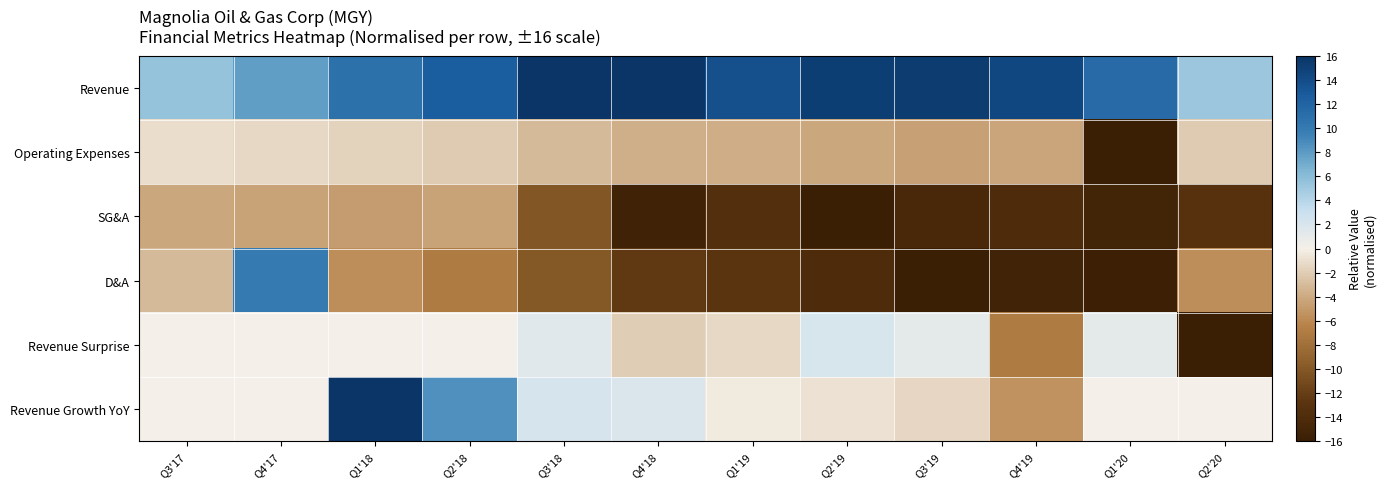

What is the maximum value shown in the chart?

16.0